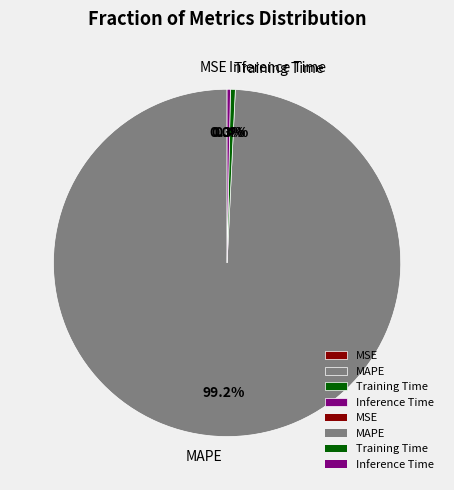

To the nearest percent, what is the difference between the largest and smallest slice percentages?

99%